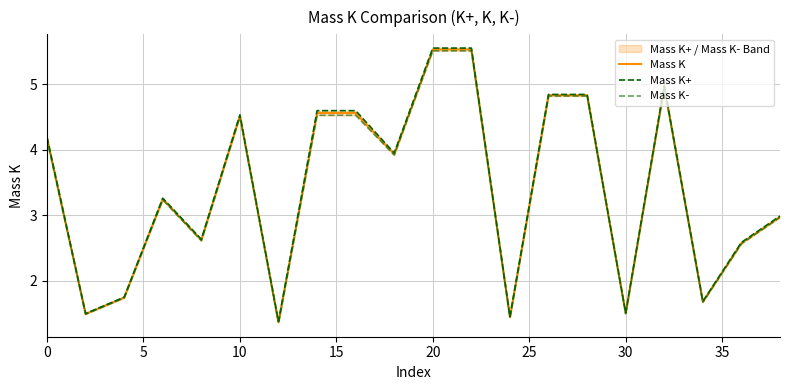

The value of Mass K at 30 is 2.2. True or false?

False